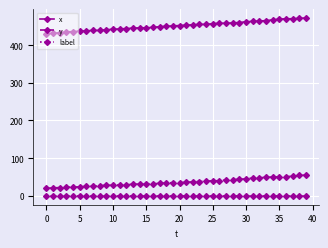

Is this an area chart (filled region under the line)?

No